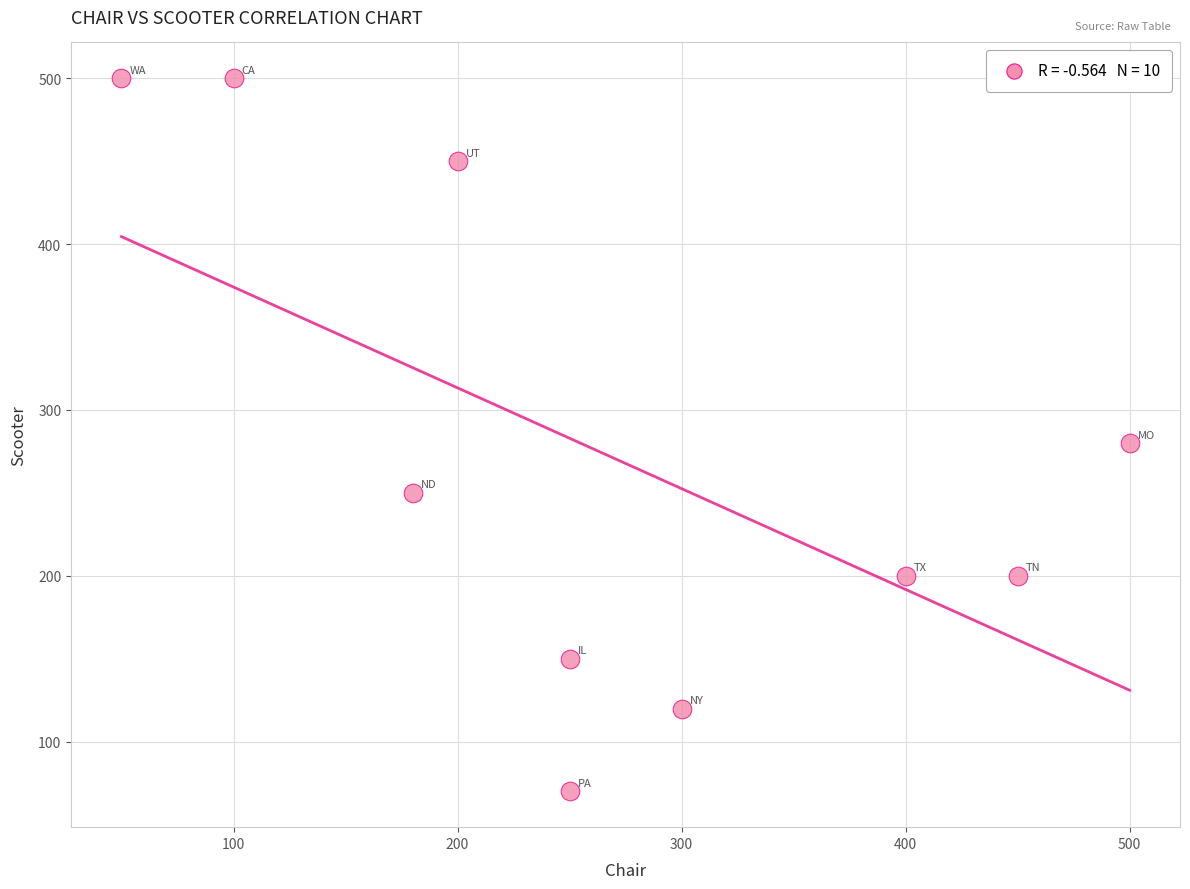

What Y value in the scatter plot is closest to 285?

280